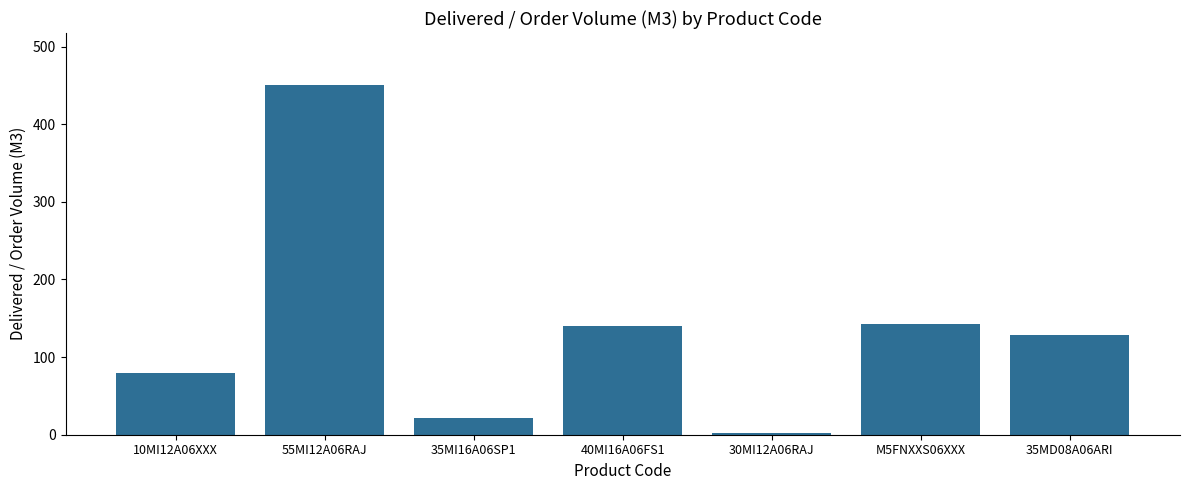

How many bars are there in total?

7